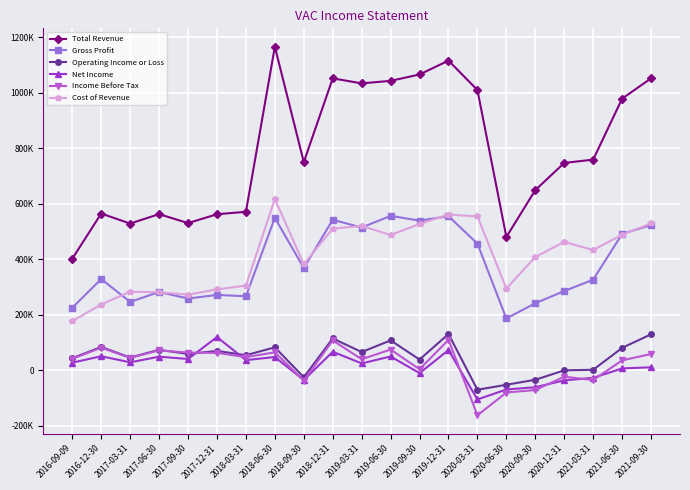

Reading left to right, what are all the values shown in this chart?

Total Revenue: 2016-09-09=401600	2016-12-30=564600	2017-03-31=528300	2017-06-30=562400	2017-09-30=530000	2017-12-31=562000	2018-03-31=570800	2018-06-30=1166000	2018-09-30=750000	2018-12-31=1052000	2019-03-31=1034000	2019-06-30=1043000	2019-09-30=1066000	2019-12-31=1116000	2020-03-31=1010000	2020-06-30=480000	2020-09-30=649000	2020-12-31=747000	2021-03-31=759000	2021-06-30=979000	2021-09-30=1052000
Gross Profit: 2016-09-09=224800	2016-12-30=328200	2017-03-31=245800	2017-06-30=281700	2017-09-30=258000	2017-12-31=271000	2018-03-31=266200	2018-06-30=549000	2018-09-30=368000	2018-12-31=542000	2019-03-31=514000	2019-06-30=556000	2019-09-30=539000	2019-12-31=555000	2020-03-31=456000	2020-06-30=186000	2020-09-30=241000	2020-12-31=285000	2021-03-31=326000	2021-06-30=491000	2021-09-30=523000
Operating Income or Loss: 2016-09-09=42700	2016-12-30=83400	2017-03-31=45100	2017-06-30=73100	2017-09-30=58000	2017-12-31=69000	2018-03-31=53600	2018-06-30=82000	2018-09-30=-26000	2018-12-31=114000	2019-03-31=65000	2019-06-30=107000	2019-09-30=38000	2019-12-31=130000	2020-03-31=-71000	2020-06-30=-53000	2020-09-30=-35000	2020-12-31=-1000	2021-03-31=1000	2021-06-30=80000	2021-09-30=129000
Net Income: 2016-09-09=26800	2016-12-30=49800	2017-03-31=27900	2017-06-30=48200	2017-09-30=40000	2017-12-31=119000	2018-03-31=36000	2018-06-30=47000	2018-09-30=-36000	2018-12-31=66000	2019-03-31=24000	2019-06-30=49000	2019-09-30=-11000	2019-12-31=72000	2020-03-31=-106000	2020-06-30=-70000	2020-09-30=-62000	2020-12-31=-37000	2021-03-31=-28000	2021-06-30=6000	2021-09-30=10000
Income Before Tax: 2016-09-09=40800	2016-12-30=80700	2017-03-31=43900	2017-06-30=71100	2017-09-30=63000	2017-12-31=62000	2018-03-31=46700	2018-06-30=64000	2018-09-30=-38000	2018-12-31=107000	2019-03-31=39000	2019-06-30=74000	2019-09-30=3000	2019-12-31=109000	2020-03-31=-163000	2020-06-30=-81000	2020-09-30=-72000	2020-12-31=-24000	2021-03-31=-36000	2021-06-30=35000	2021-09-30=58000
Cost of Revenue: 2016-09-09=176800	2016-12-30=236400	2017-03-31=282500	2017-06-30=280700	2017-09-30=272000	2017-12-31=291000	2018-03-31=304600	2018-06-30=617000	2018-09-30=382000	2018-12-31=510000	2019-03-31=520000	2019-06-30=487000	2019-09-30=527000	2019-12-31=561000	2020-03-31=554000	2020-06-30=294000	2020-09-30=408000	2020-12-31=462000	2021-03-31=433000	2021-06-30=488000	2021-09-30=529000